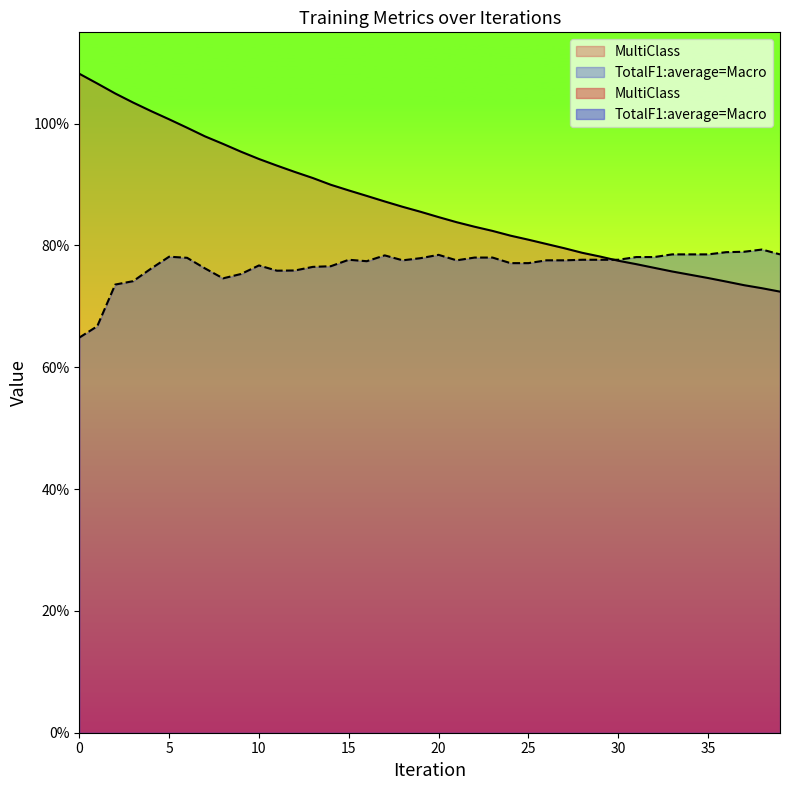

Does the chart have visible grid lines?

No